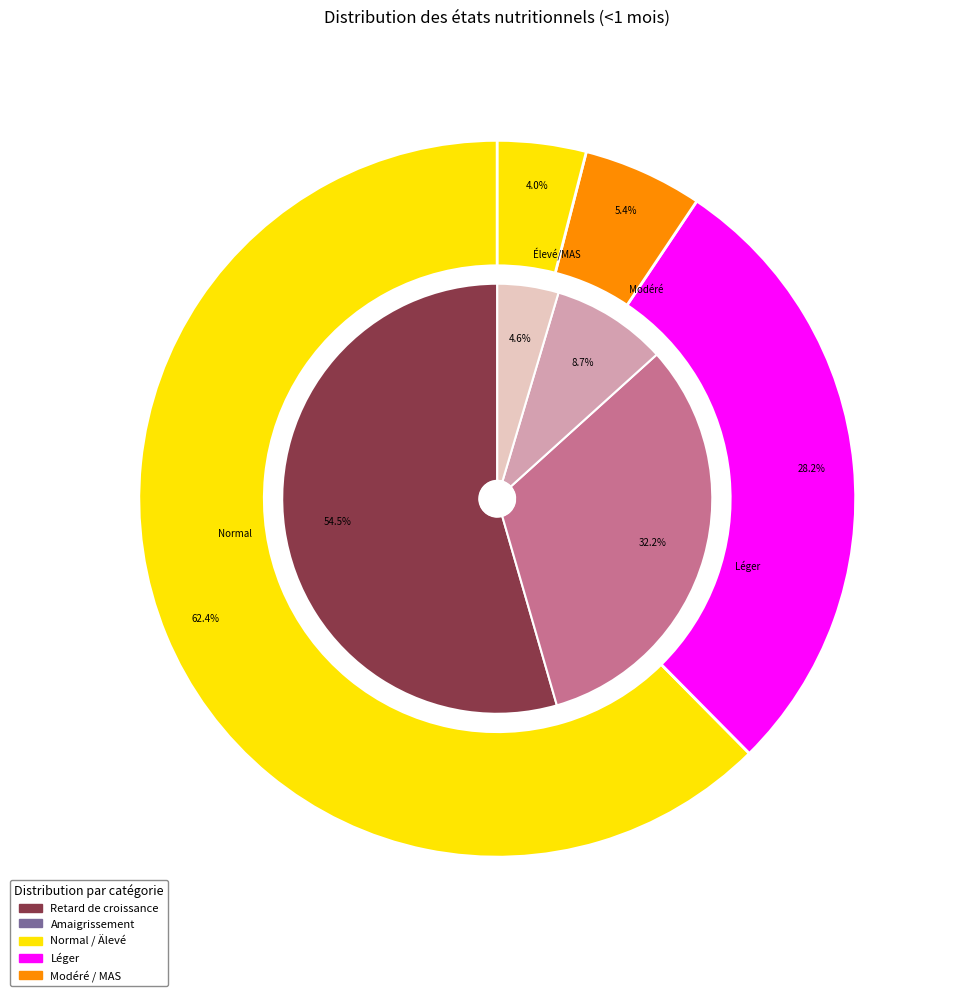

Between Normal and Léger, which is larger?

Normal